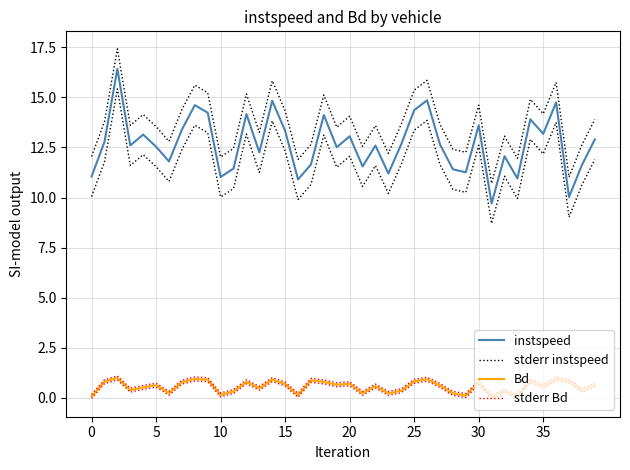

How many lines are shown in the chart?

4